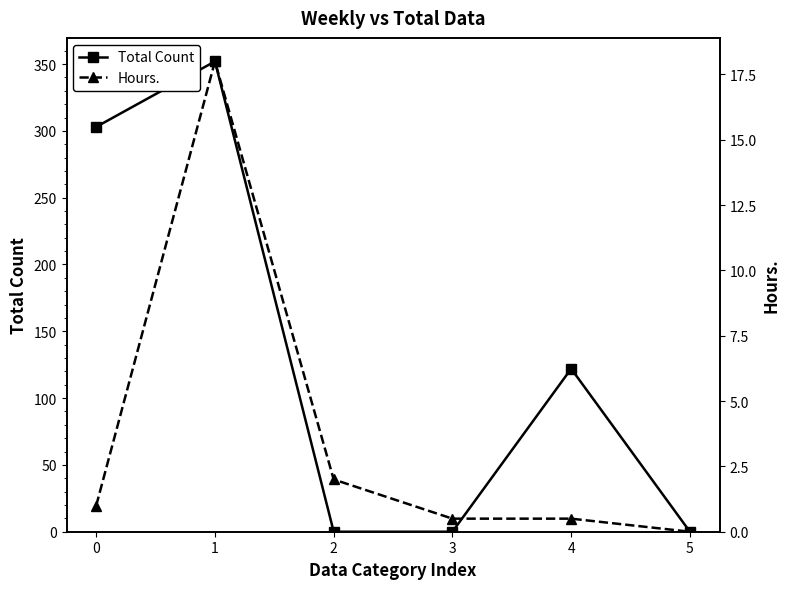

At which category is the sum across all series the highest?

1